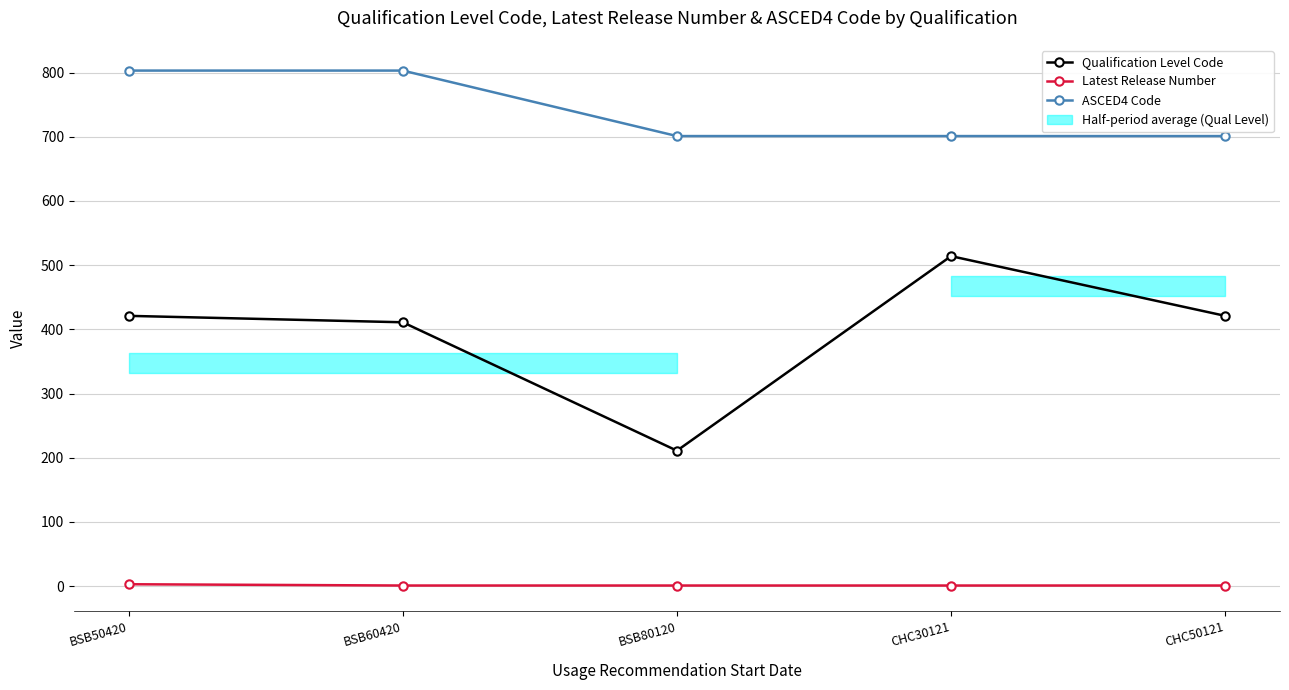

List the series in order of their peak value, lowest first.

Latest Release Number, Qualification Level Code, ASCED4 Code